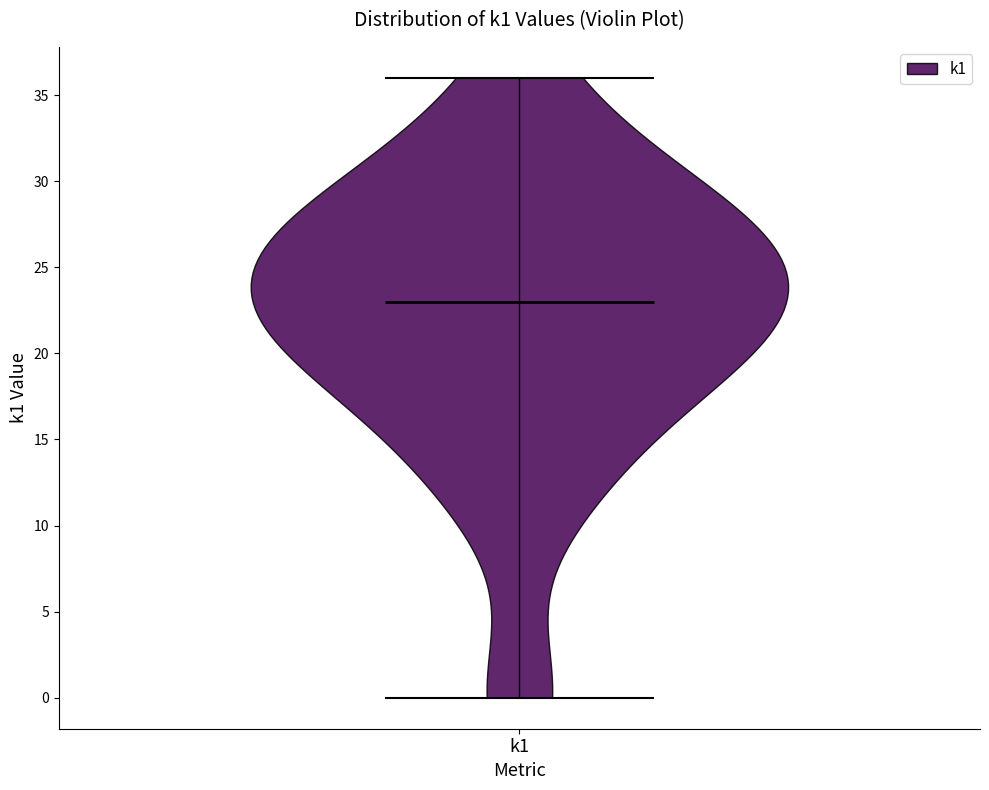

Read this violin plot against the y-axis: where its median line is, and the lowest and highest points the violin reaches. The values are not printed on the chart, so give them approximately, as read against the axis.

median line 23, lowest point 0, highest point 36